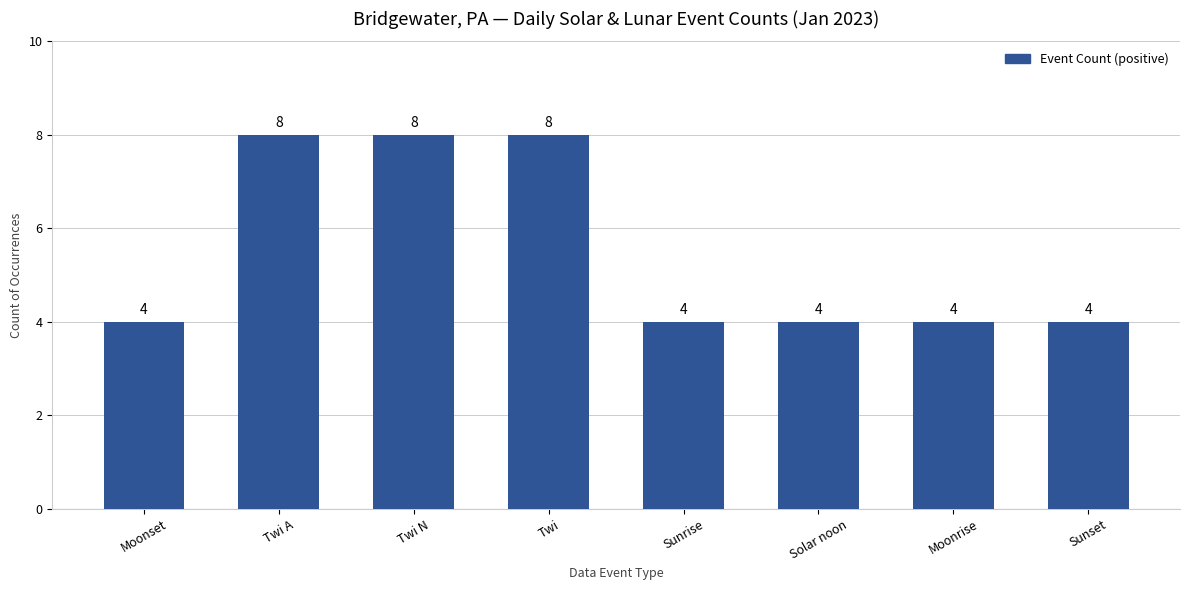

What is the label of the 4th bar from the right?

Sunrise